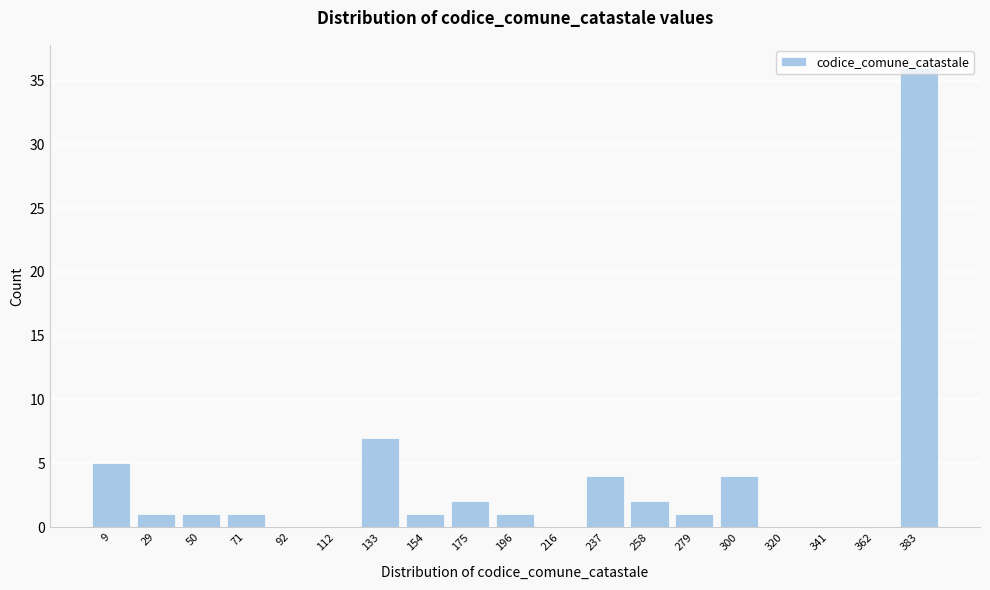

What is the maximum value shown in the chart?

36